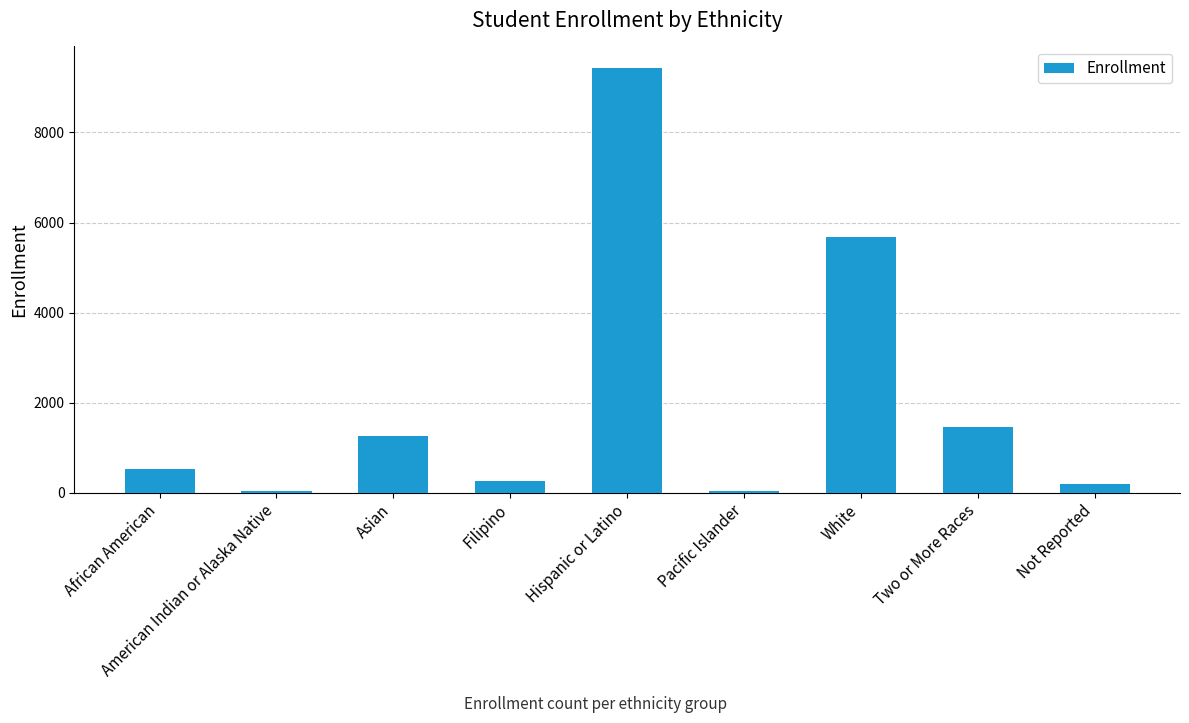

Approximately how many times larger is the value at Not Reported compared to American Indian or Alaska Native?

4.5